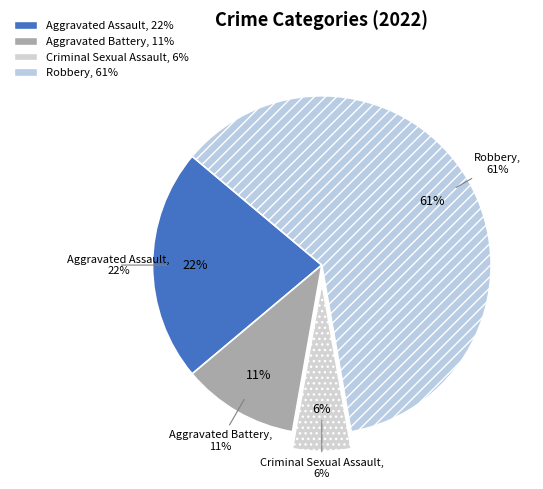

Count the number of slices in the pie.

4